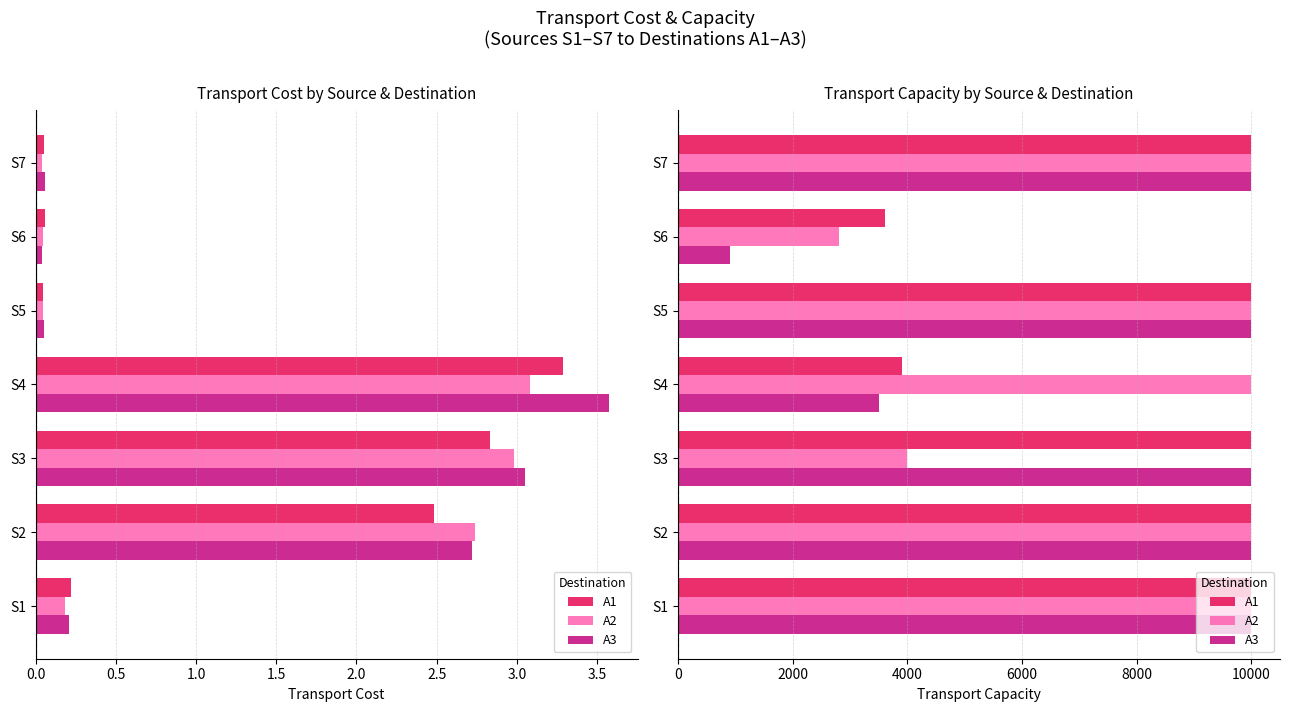

True or false: A3 has a value of 16715 at S1.

False